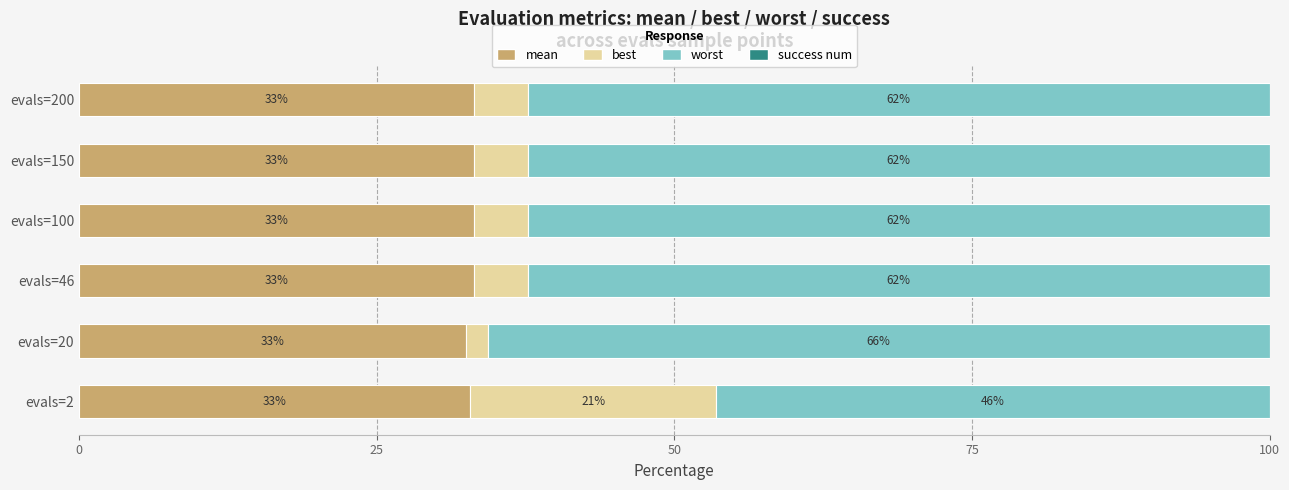

Is it true that mean equals 15.5 at evals=100?

False